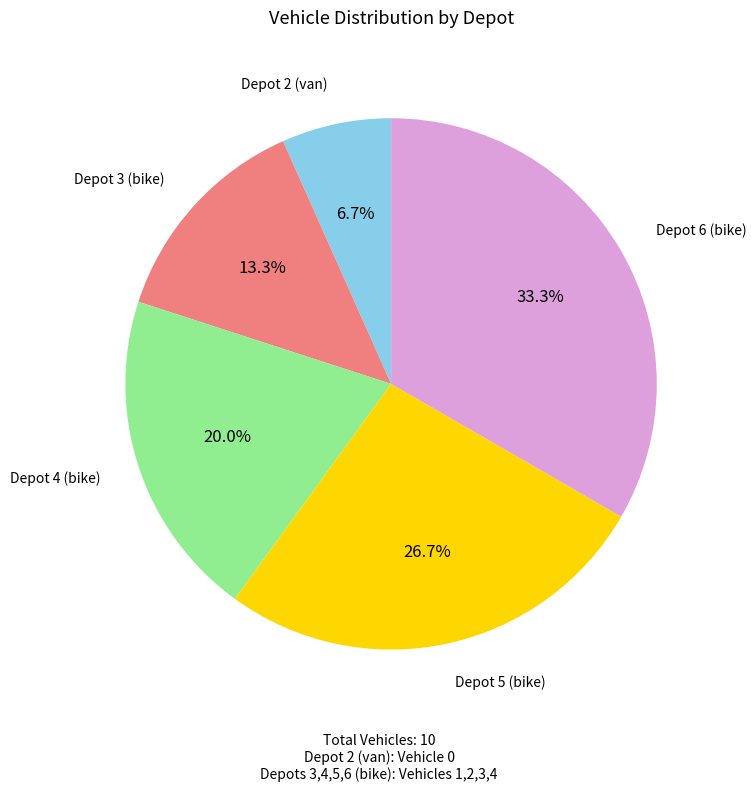

Is there a majority slice in this chart?

No